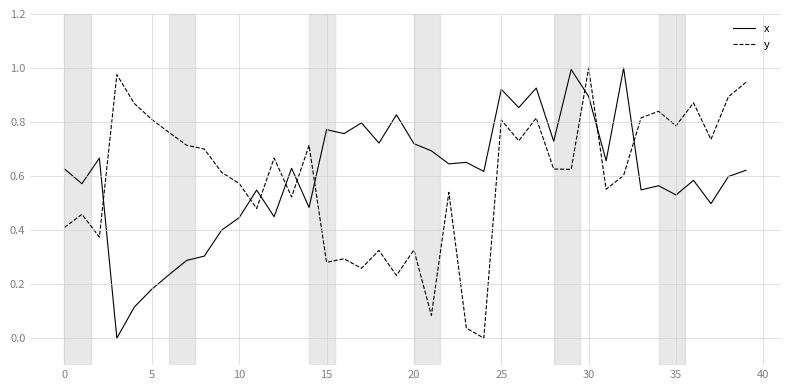

How many interior local peaks does the y series have?

13